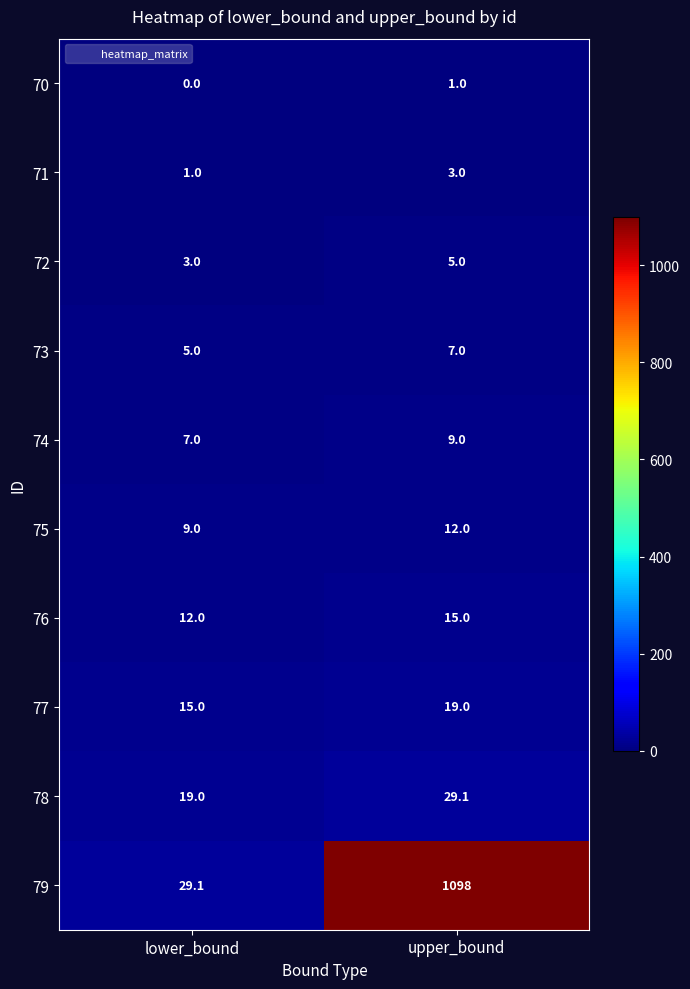

What is the greatest value displayed?

1098.0